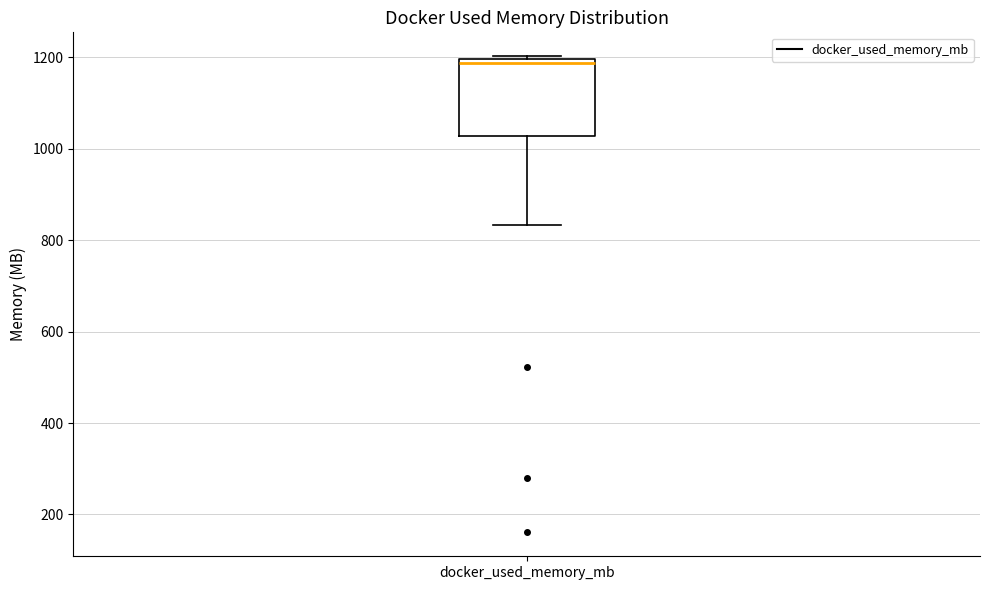

Where does the lower whisker of the box for docker_used_memory_mb end on the y-axis? The values are not printed on the chart, so give them approximately, as read against the axis.

840